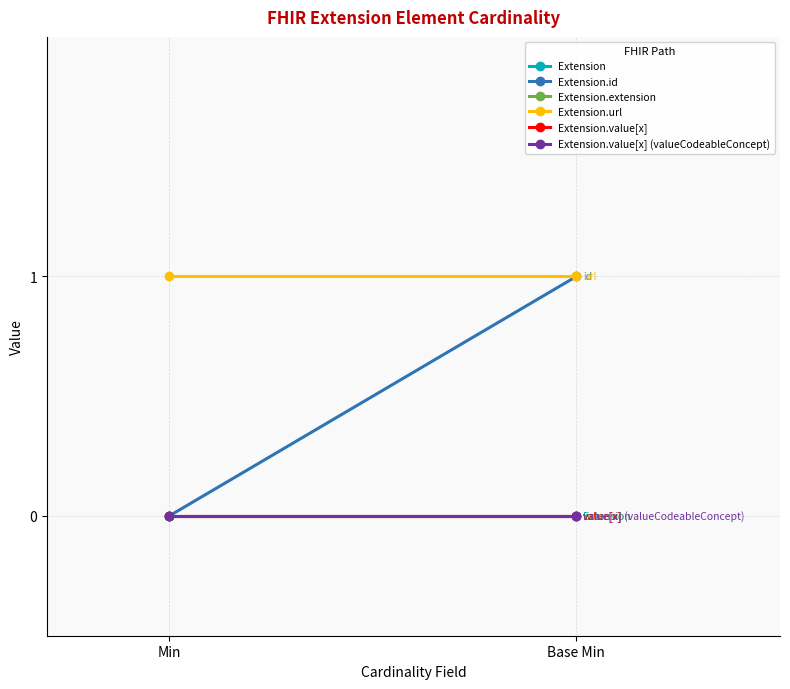

At which category is the sum across all series the highest?

Base Min